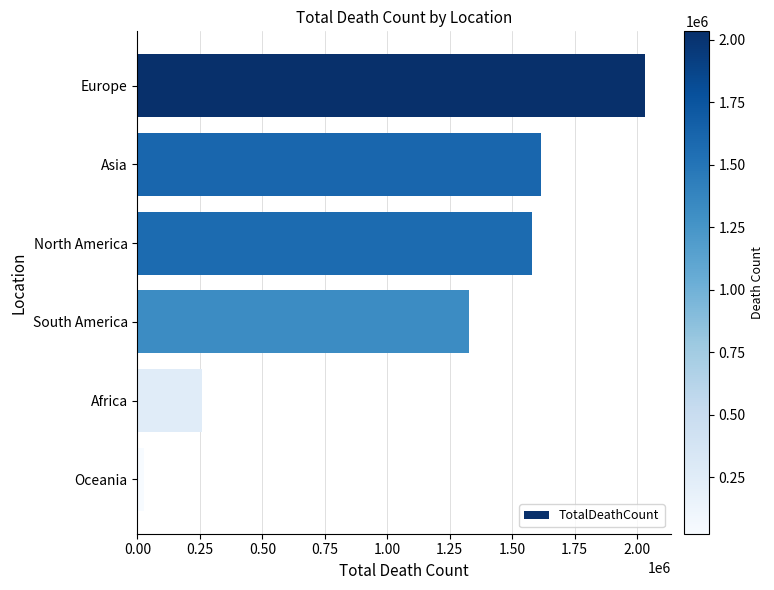

Reading top to bottom, extract all data points from this chart.

Europe=2032760	Asia=1614585	North America=1577227	South America=1325714	Africa=257760	Oceania=24432